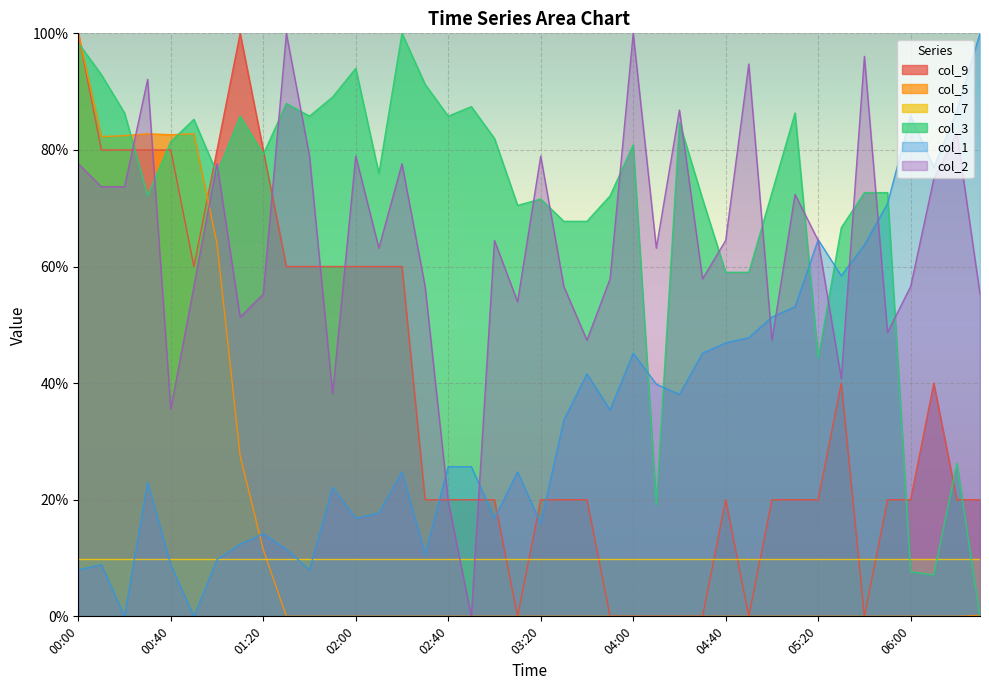

Rank the categories by col_1 value from highest to lowest.

06:30, 06:20, 06:00, 06:10, 05:50, 05:20, 05:40, 05:30, 05:10, 05:00, 04:50, 04:40, 04:00, 04:30, 03:40, 04:10, 04:20, 03:50, 03:30, 02:40, 02:50, 02:20, 03:10, 00:30, 01:50, 02:10, 02:00, 03:00, 03:20, 01:20, 01:10, 01:30, 02:30, 01:00, 00:10, 00:40, 00:00, 01:40, 00:20, 00:50